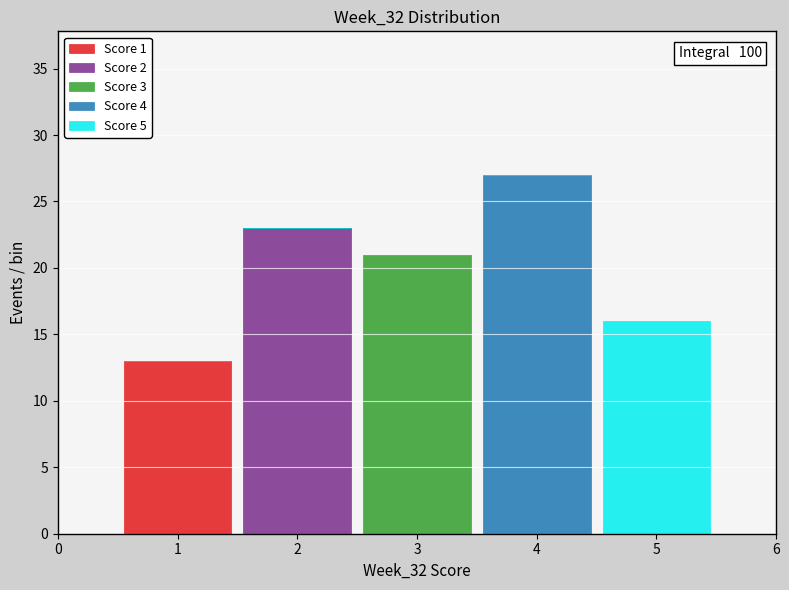

Reading left to right, list the values for the Score 1 series.

1=13	2=0	3=0	4=0	5=0